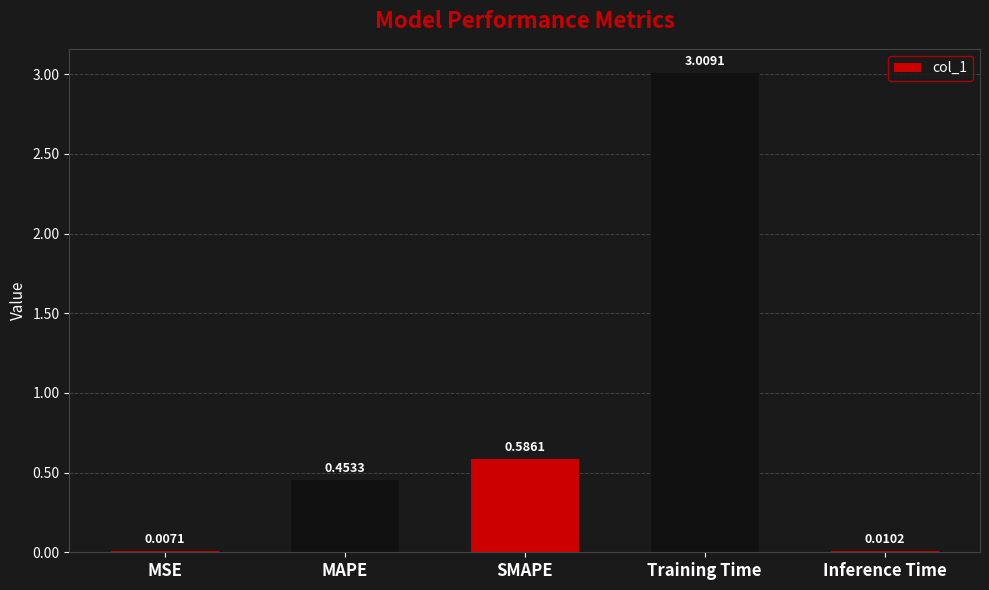

Between SMAPE and MSE, which is larger?

SMAPE